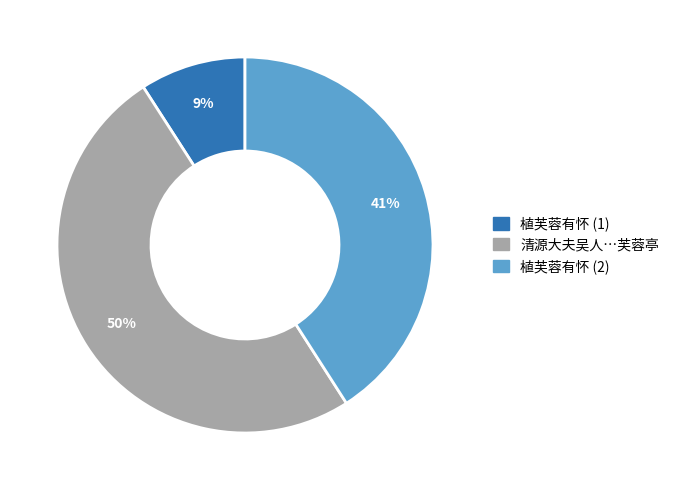

Does 植芙蓉有怀 (1) represent more than half of the total?

No